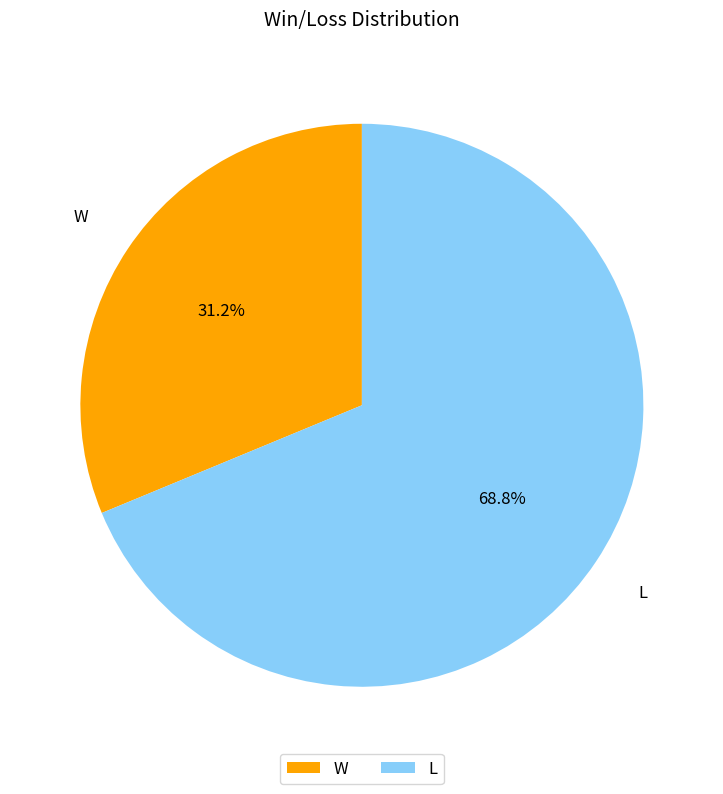

How many segments does this pie chart have?

2